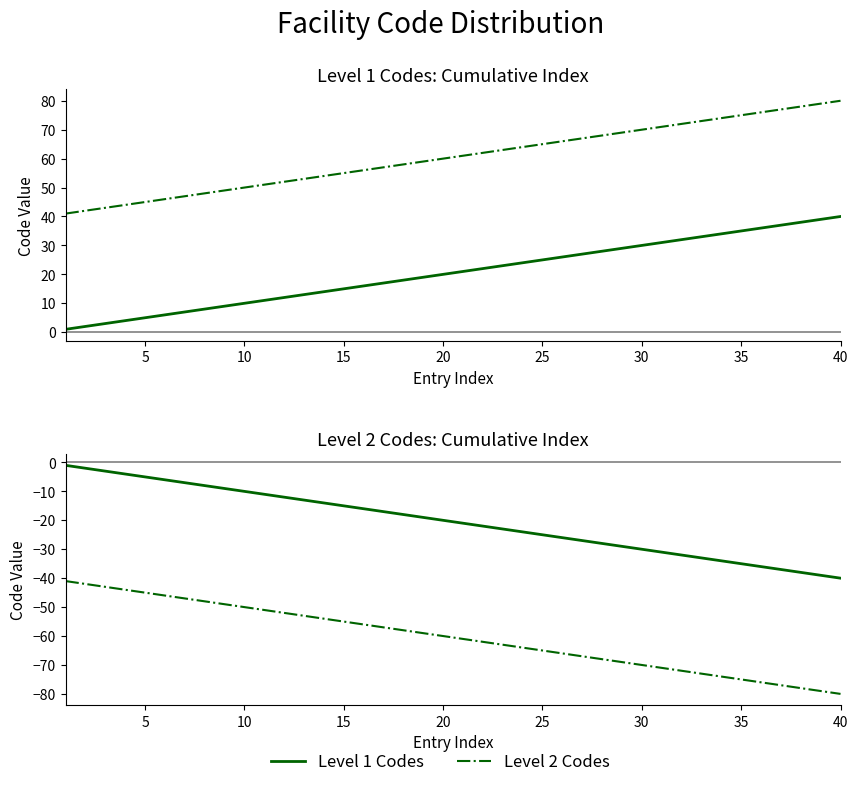

What is the value of the Level 2 Codes (Inverted) point at the 30th from the left?

-70